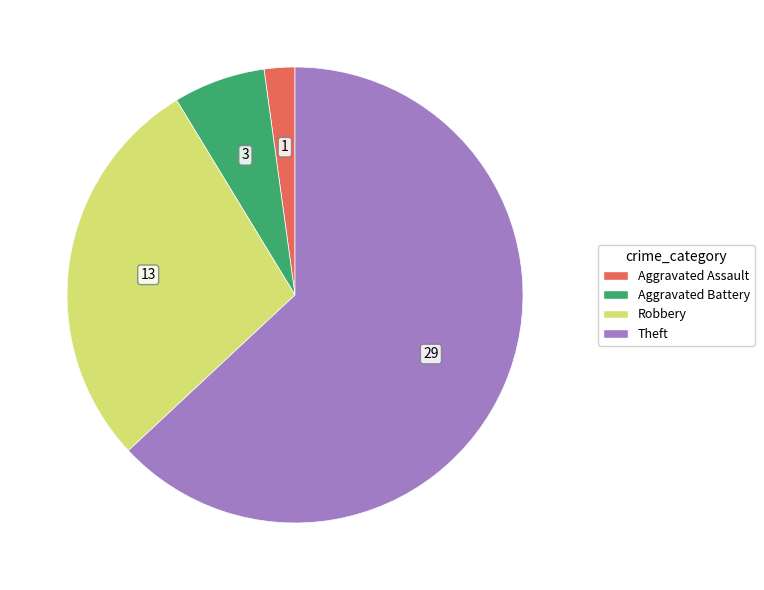

Does Theft account for over 50% of the chart?

Yes